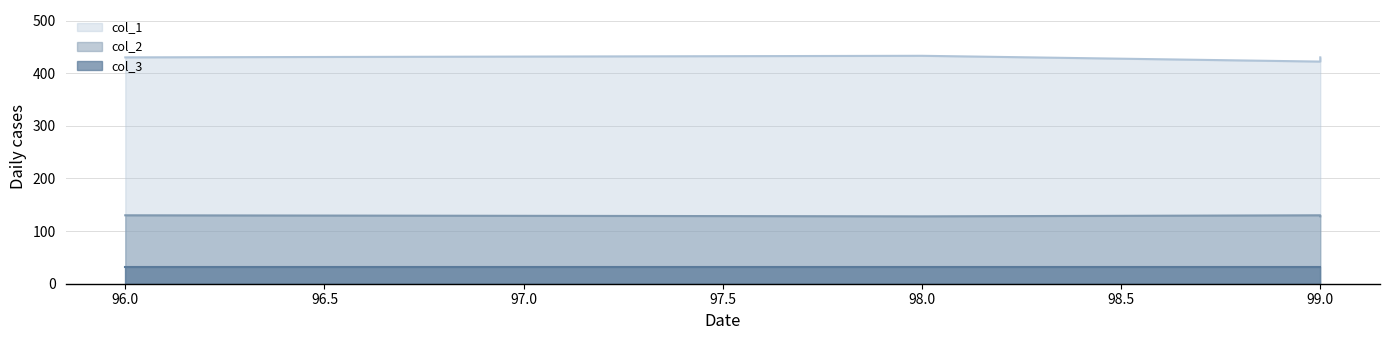

At how many categories does at least one series exceed 276?

4